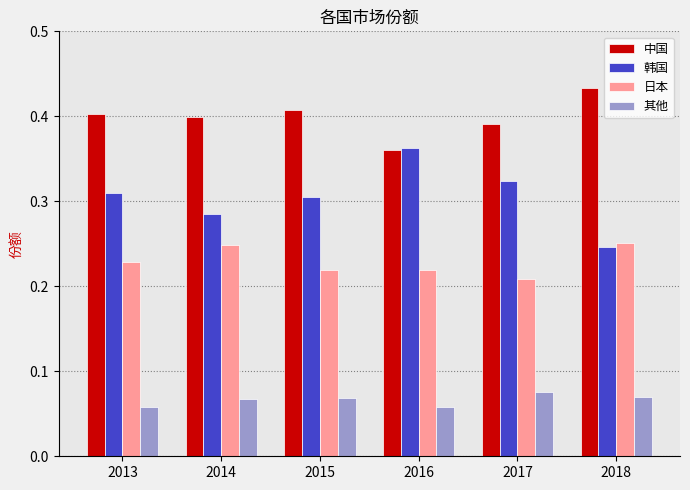

How many series are shown in this chart?

4